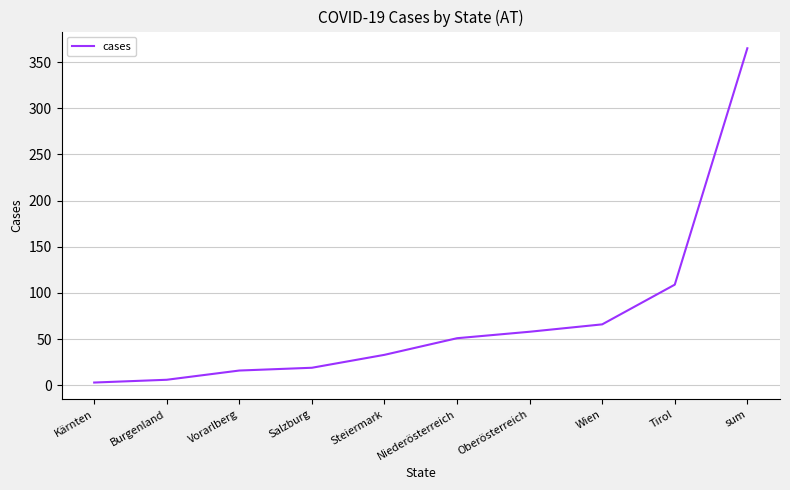

Reading left to right, transcribe all the data shown in this chart.

3	6	16	19	33	51	58	66	109	365